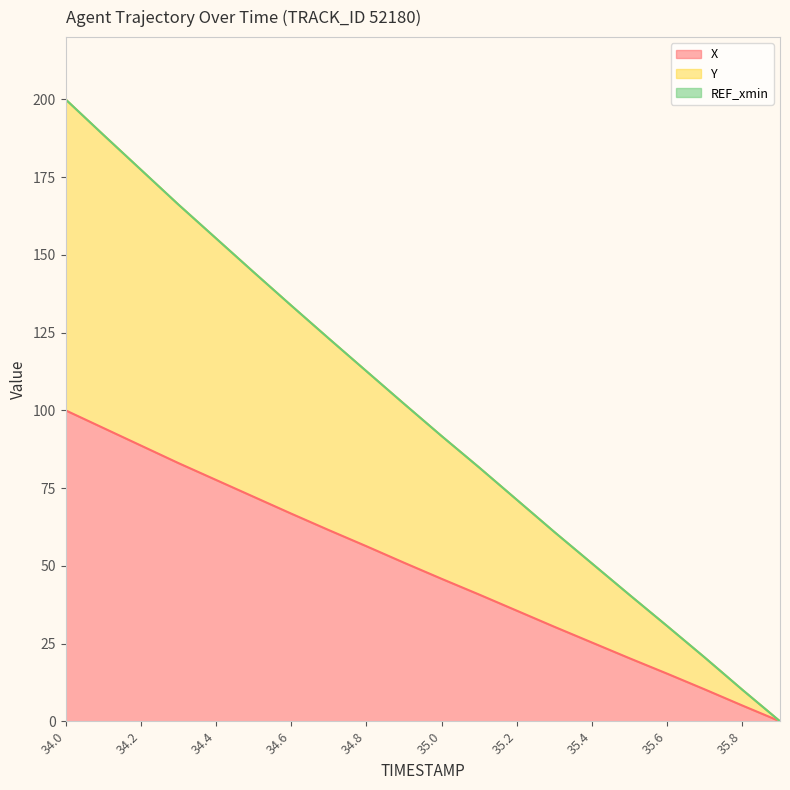

What is the difference between the highest and lowest values at 34.5?

72.2